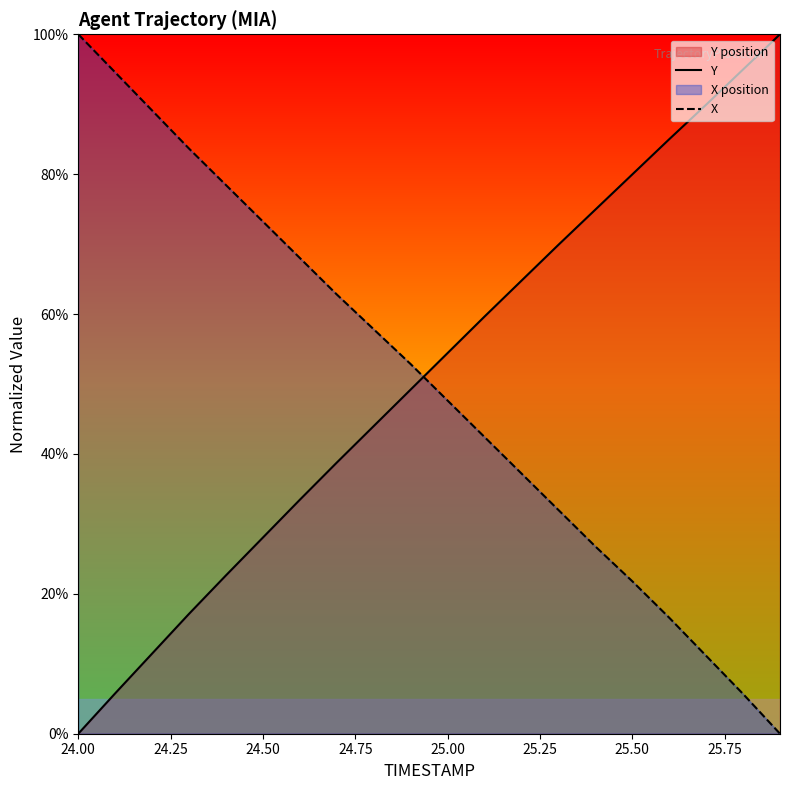

What is the spread (max minus min) of values at 24.50?

45.2